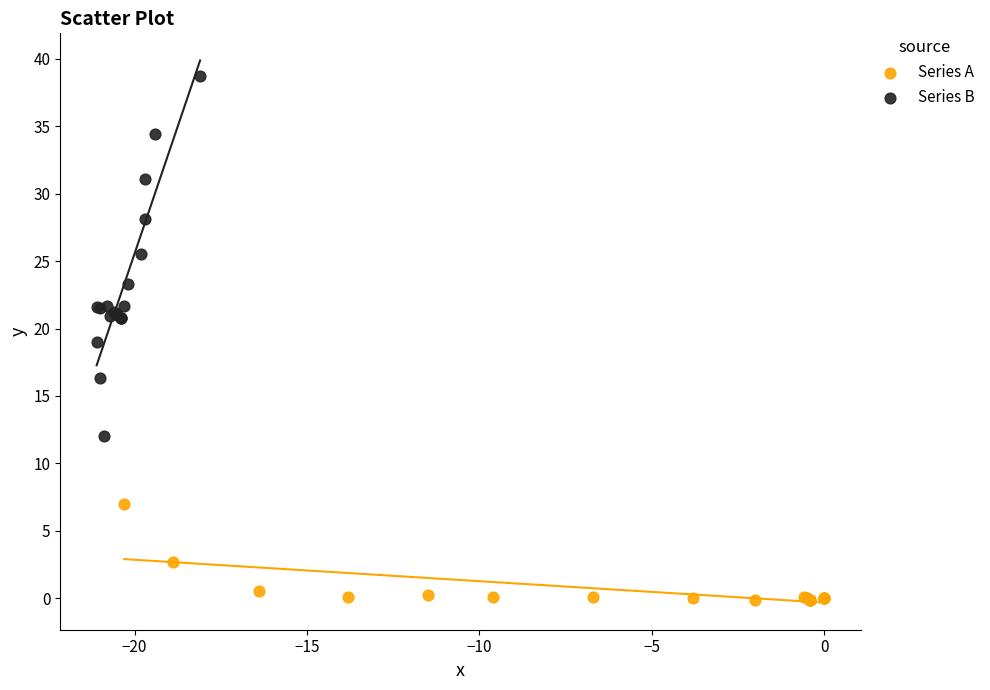

Which series reaches the maximum Y coordinate?

Series B